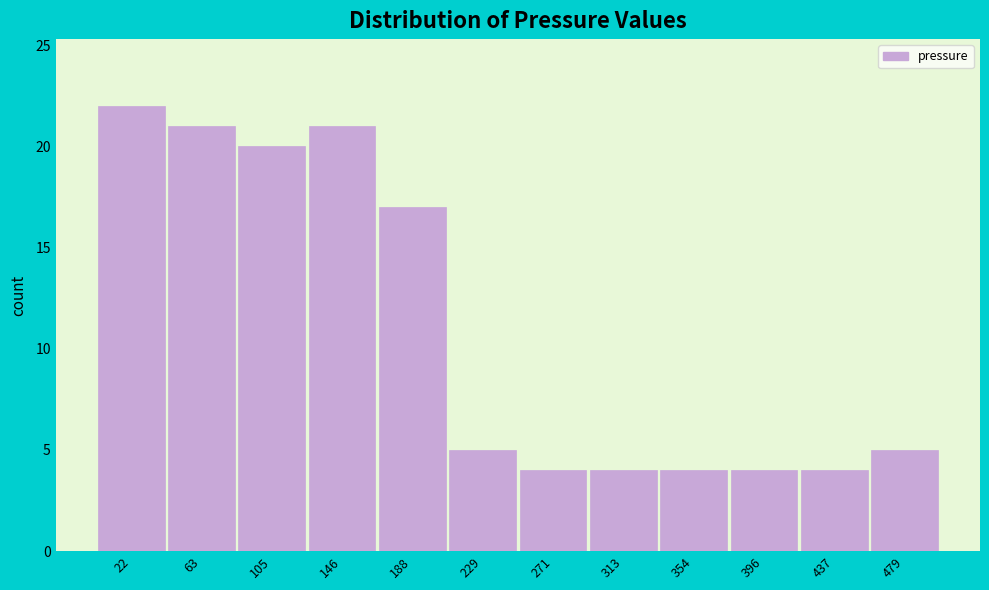

Reading left to right, transcribe this chart: for each bar, give the range it covers on the x-axis and its height. Neither the bar edges nor the heights are printed on the chart, so give them approximately, as read against the axes.

0 to 45: 22
45 to 85: 21
85 to 125: 20
125 to 170: 21
170 to 210: 17
210 to 250: 5
250 to 290: 4
290 to 335: 4
335 to 375: 4
375 to 415: 4
415 to 460: 4
460 to 500: 5